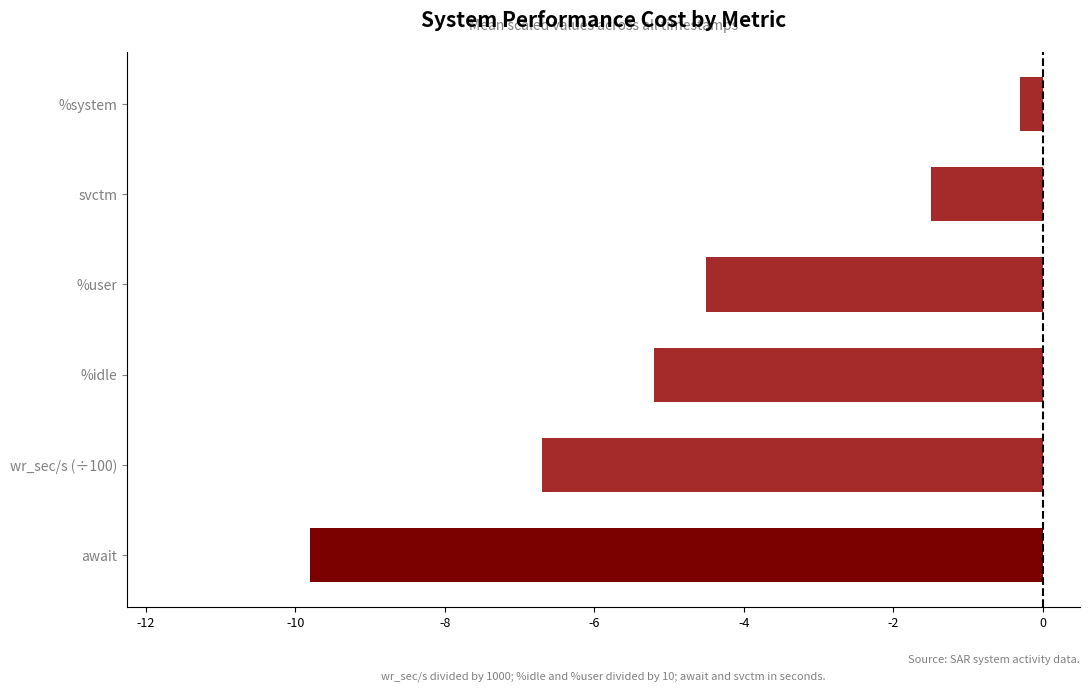

Reading top to bottom, extract all data points from this chart.

-0.3	-1.5	-4.5	-5.2	-6.7	-9.8